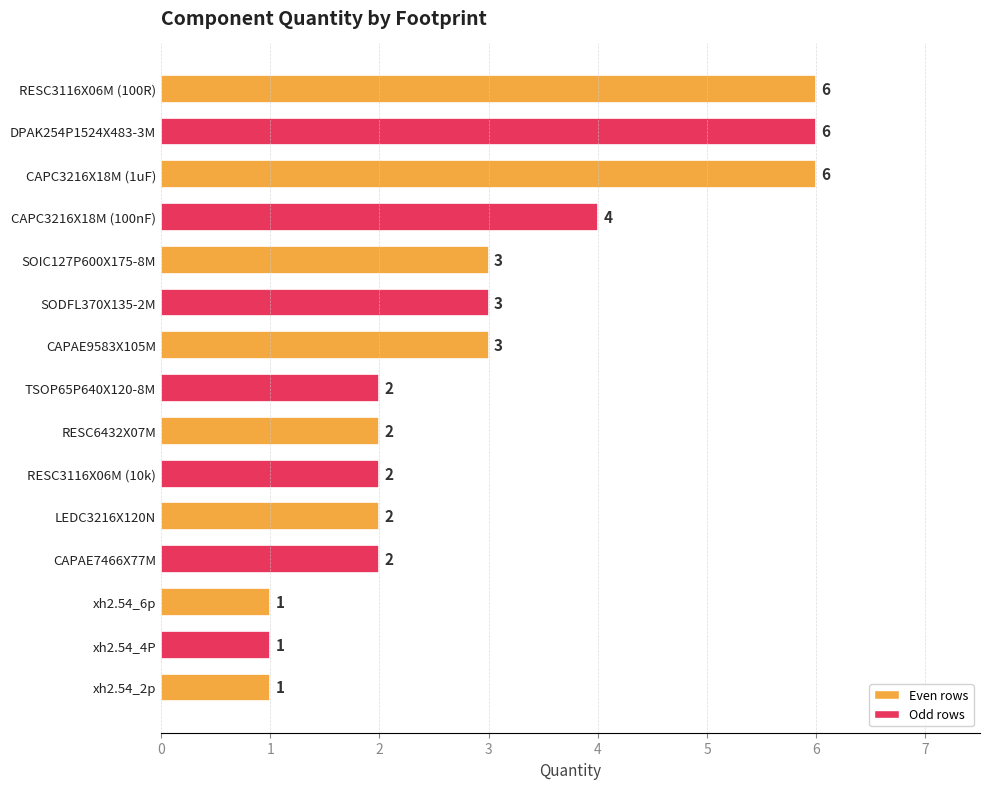

What is the sum of all values?

44